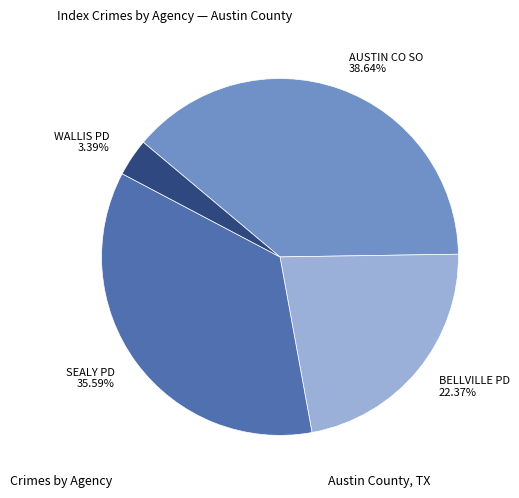

Approximately how many times larger is the value at SEALY PD 35.59% compared to AUSTIN CO SO 38.64%?

0.9